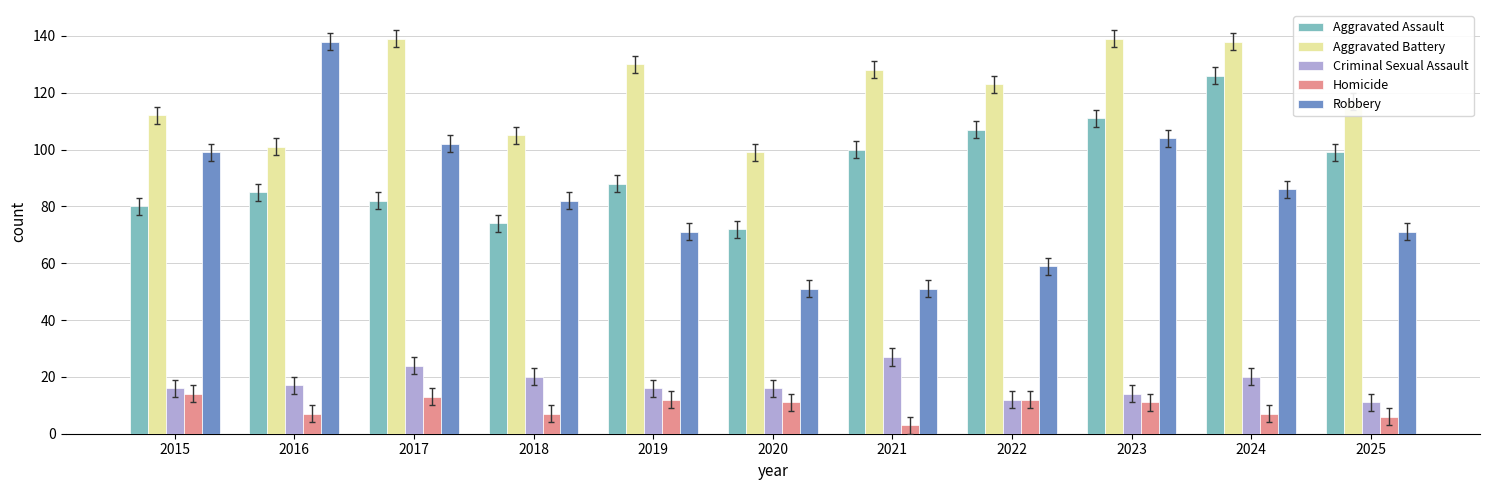

The value of Aggravated Battery at 2022 is 123. True or false?

True